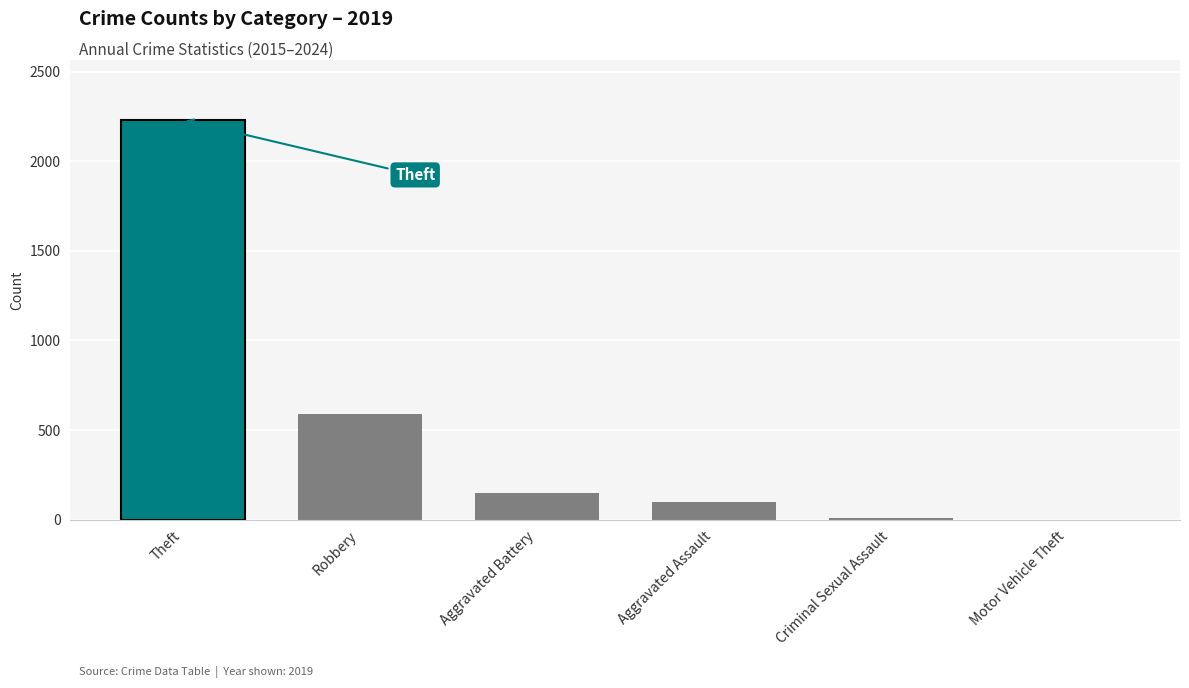

How many distinct data groups are displayed?

1